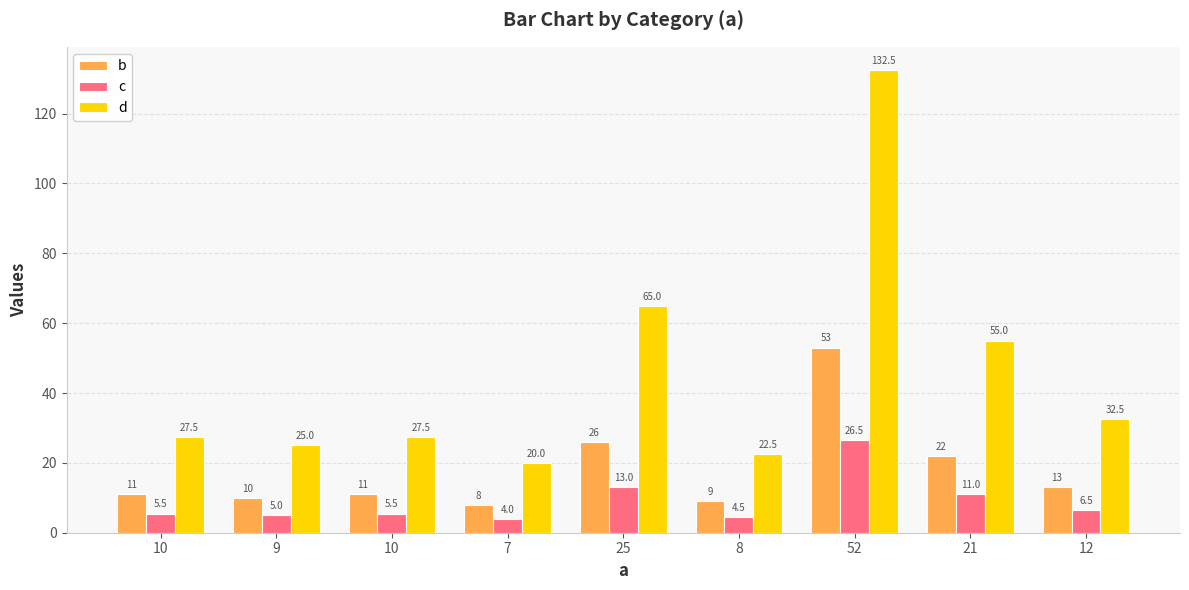

Which series has the largest range (max minus min)?

d